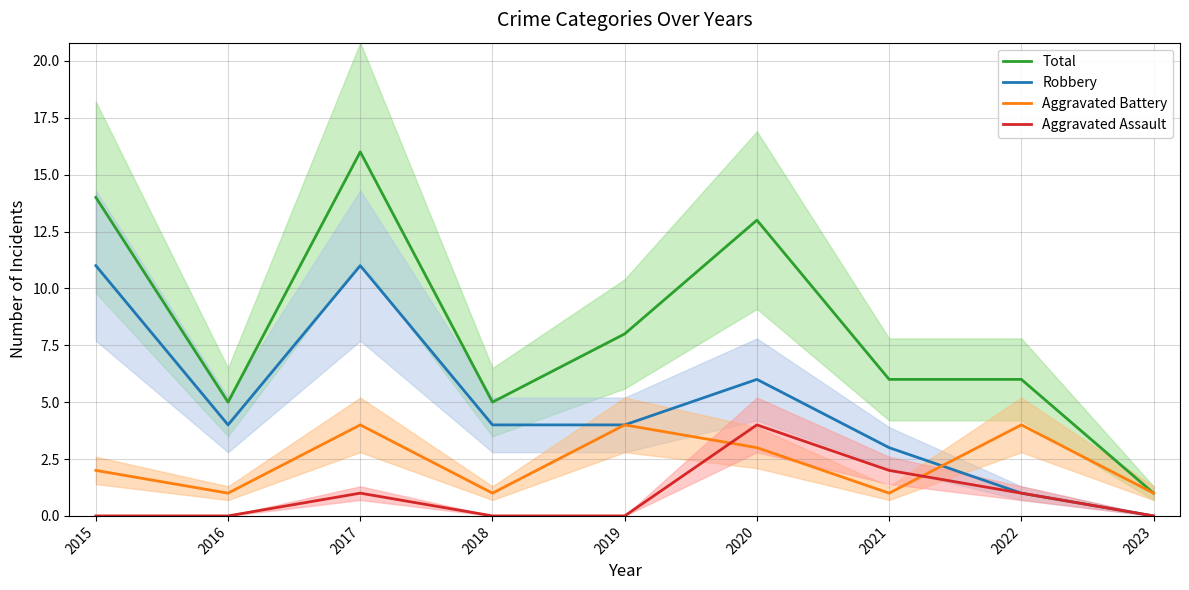

Is the value of Total at 2023 greater than the value of Aggravated Assault at 2016?

Yes